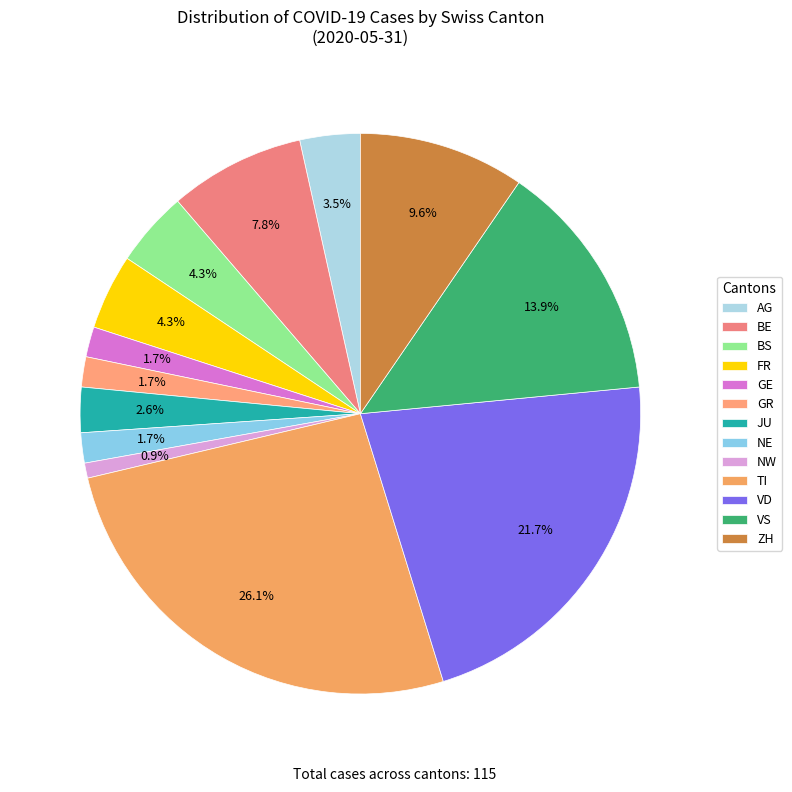

Does any single category account for the majority?

No